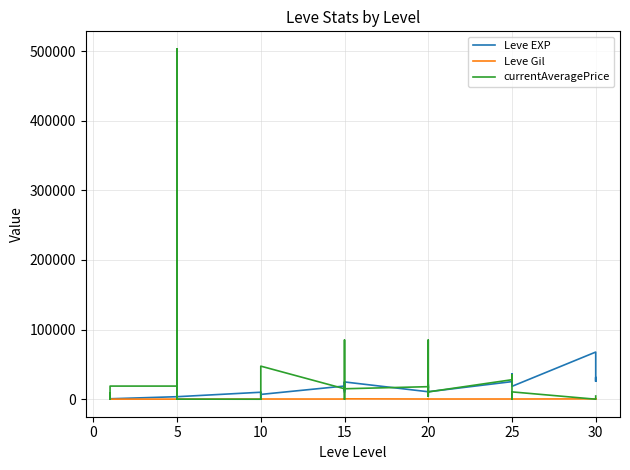

At which category does currentAveragePrice reach its first local valley?

5